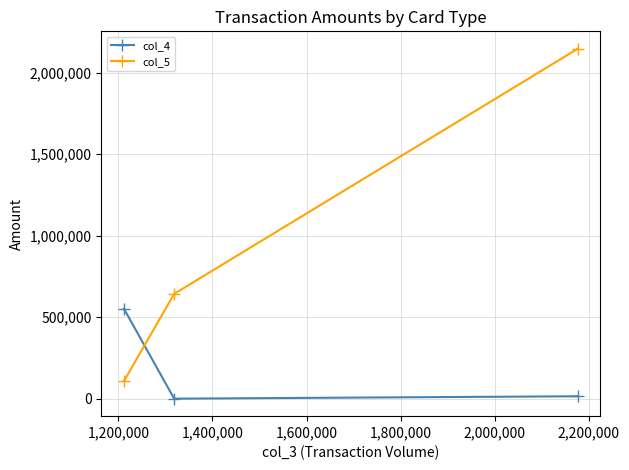

Reading left to right, transcribe all the data shown in this chart.

col_4: 551853.0	209.4	14885.5
col_5: 108354.9	642850.1	2146076.7